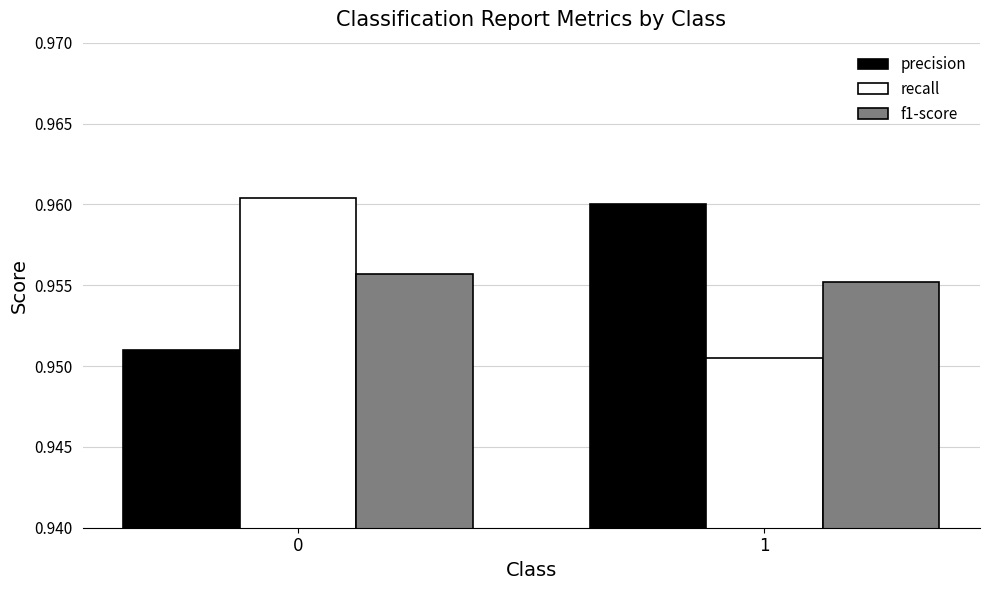

At 1, list the series in order from largest to smallest.

precision, f1-score, recall